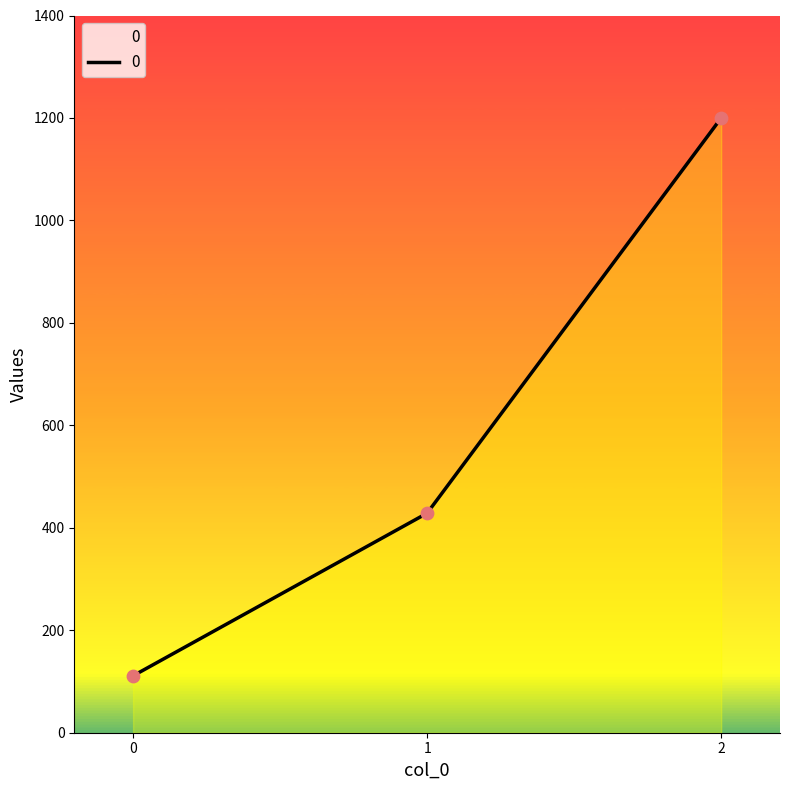

What is the ratio of the value at 0 to the value at 2?

0.1